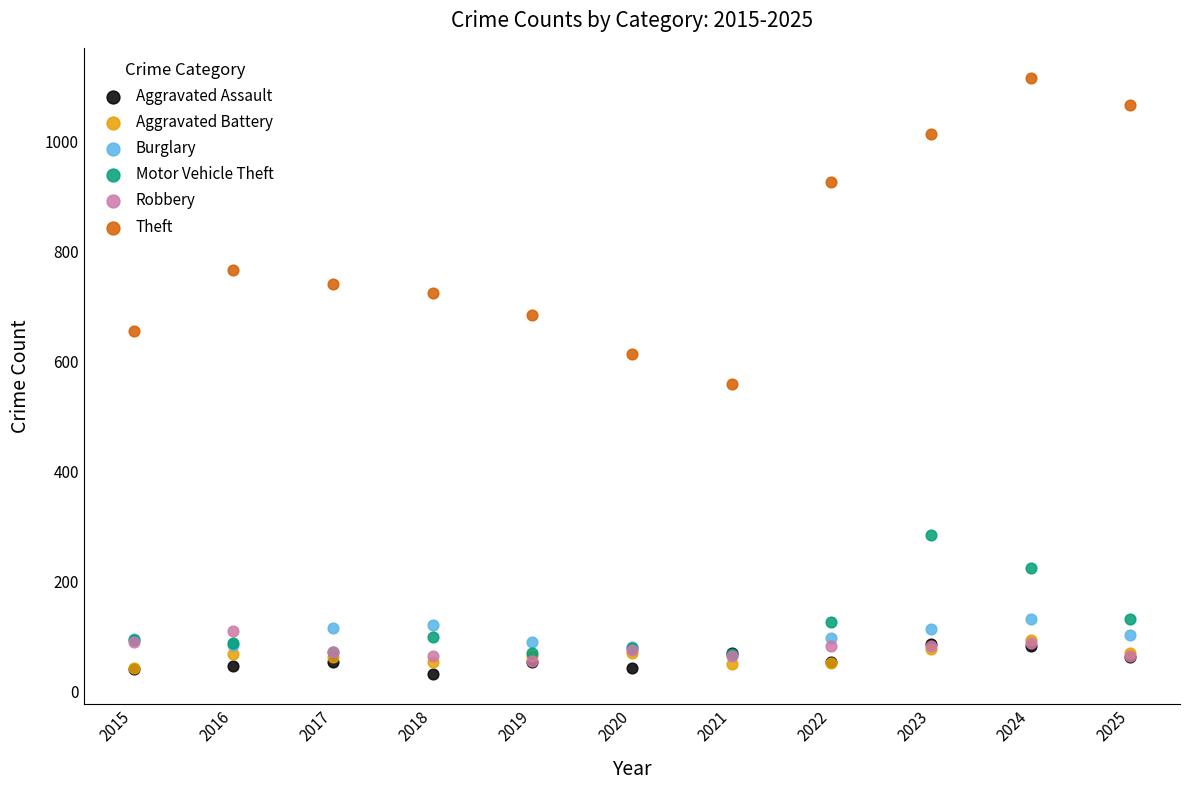

What are all the series names shown in the legend?

Aggravated Assault, Aggravated Battery, Burglary, Motor Vehicle Theft, Robbery, Theft